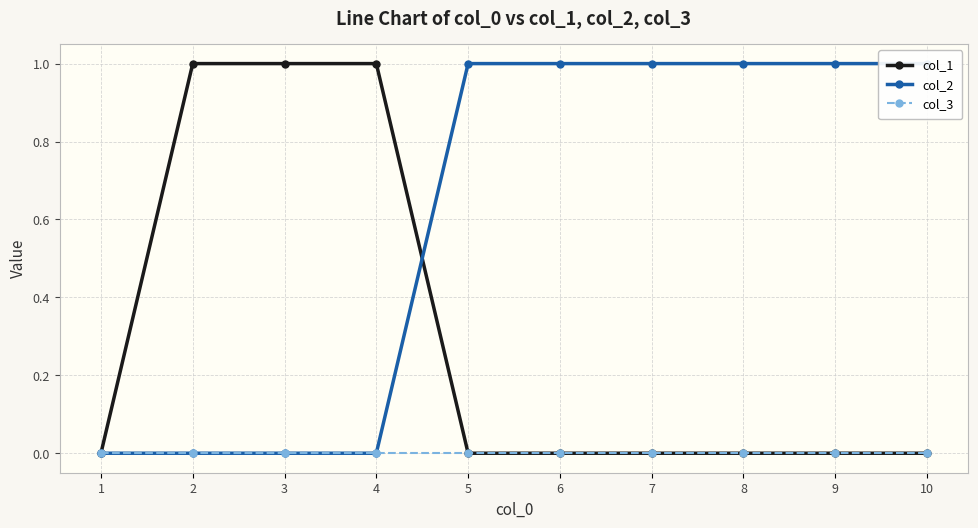

What are all the series names shown in the legend?

col_1, col_2, col_3